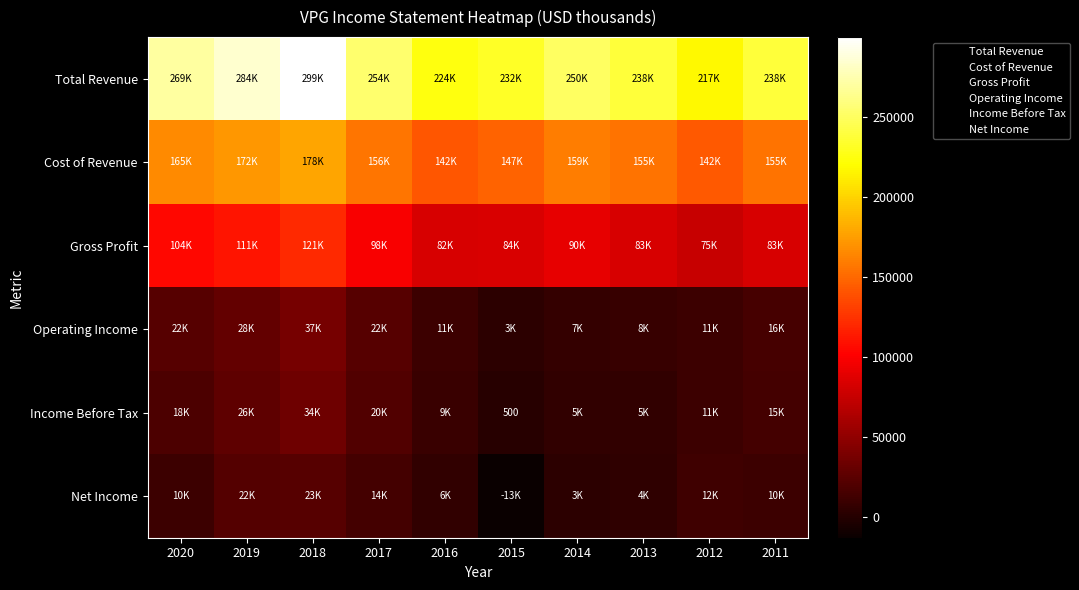

Which series has the widest spread of values?

Total Revenue